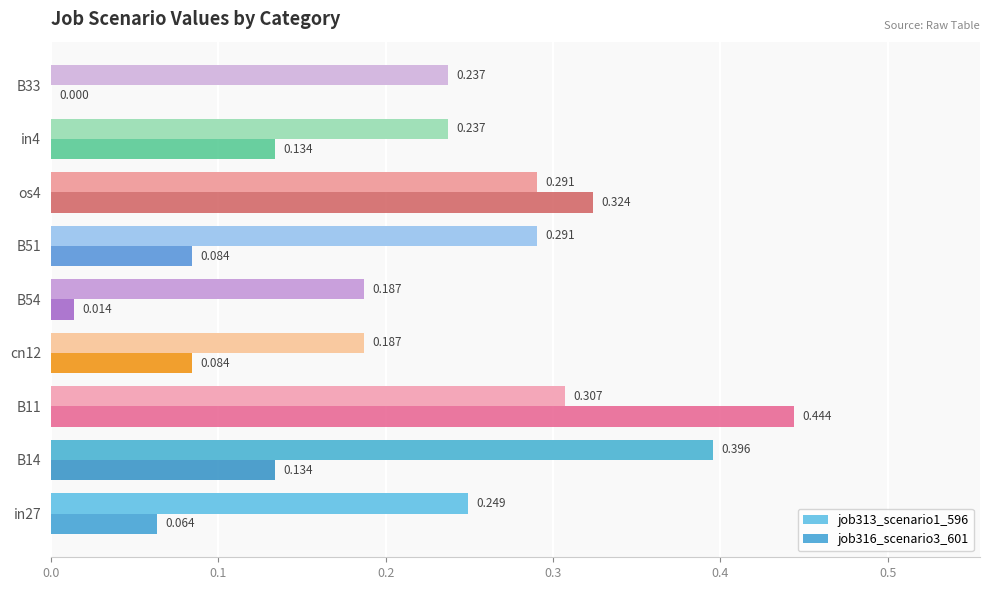

What are all the series names shown in the legend?

job313_scenario1_596, job316_scenario3_601